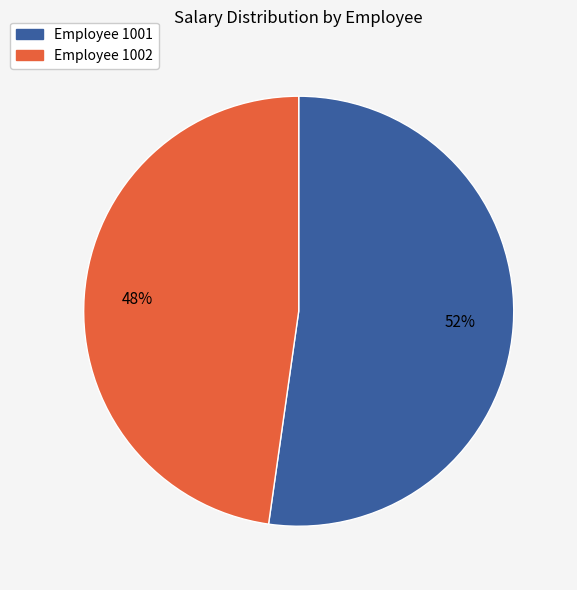

Is there a majority slice in this chart?

Yes